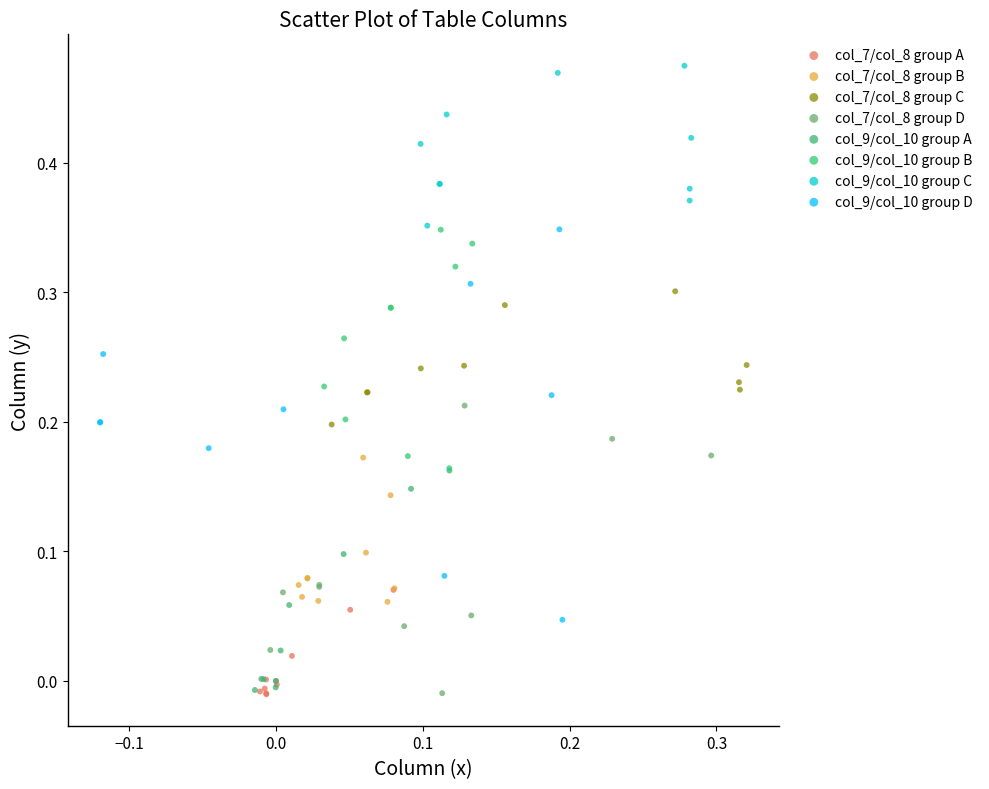

Which series contains the highest Y value?

col_9/col_10 group C